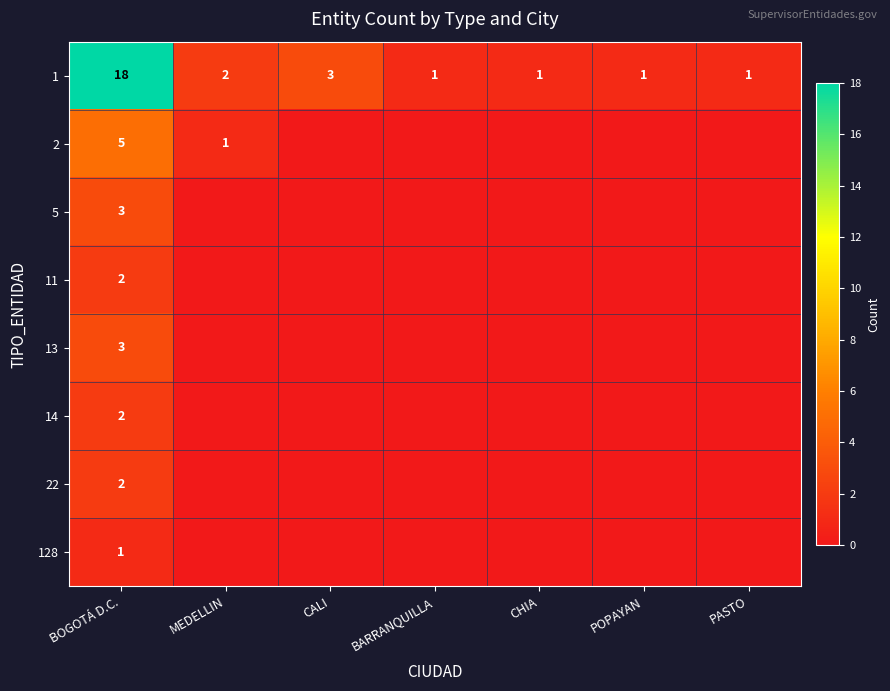

At which category is the sum across all series the highest?

BOGOTÁ D.C.